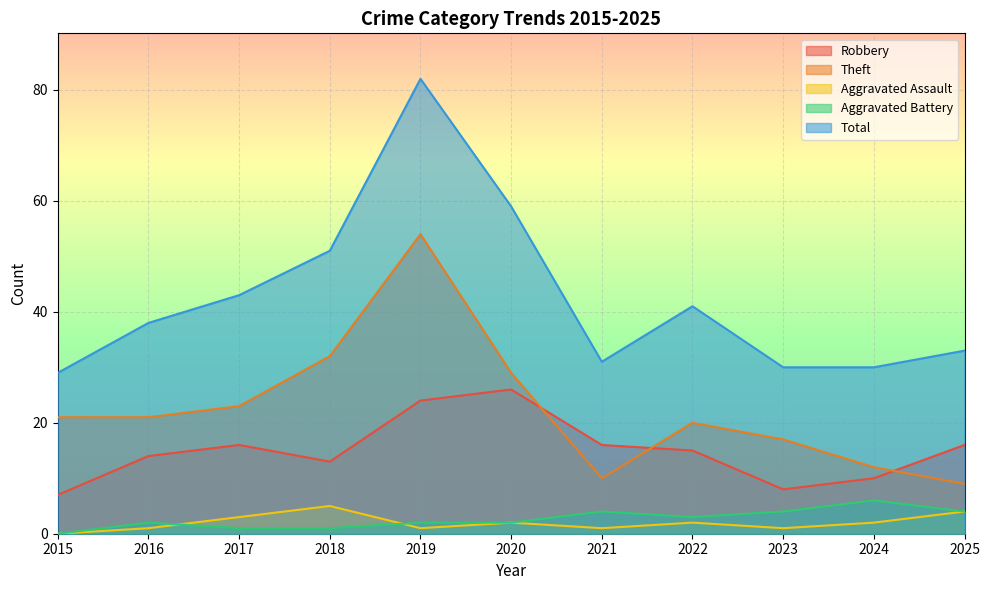

What is the average value of the Robbery series?

15